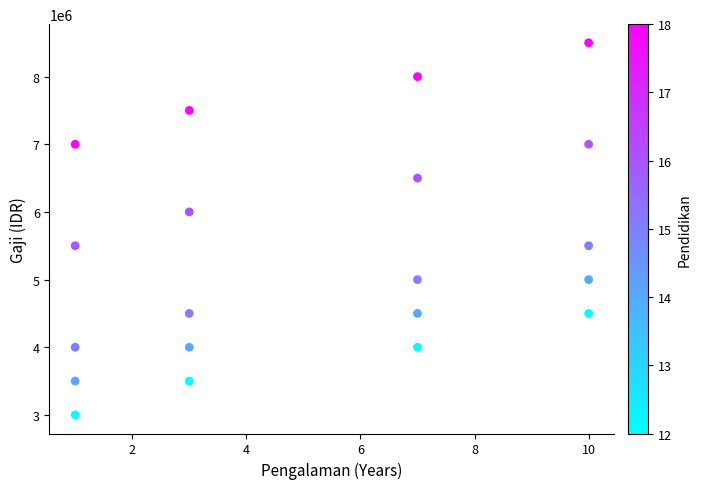

What is the range of Y values (max minus min)?

5500000